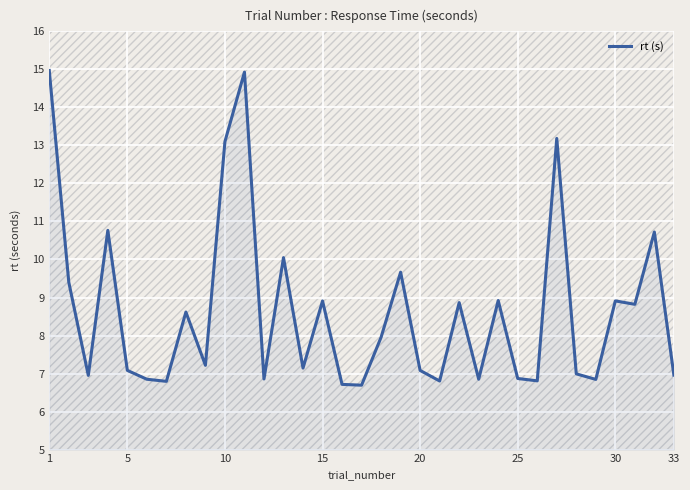

True or false: the data has more than 2 interior local peaks.

True